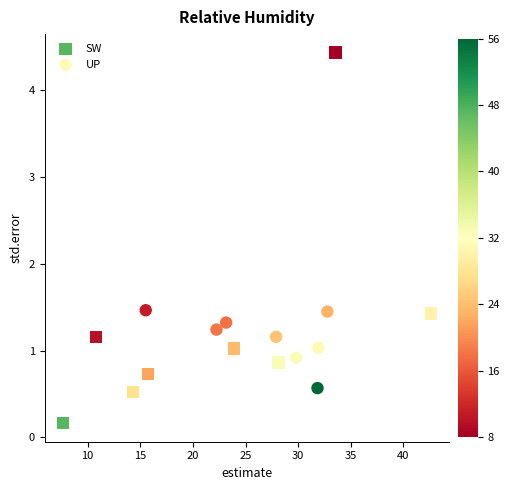

Which series contains the lowest Y value?

SW